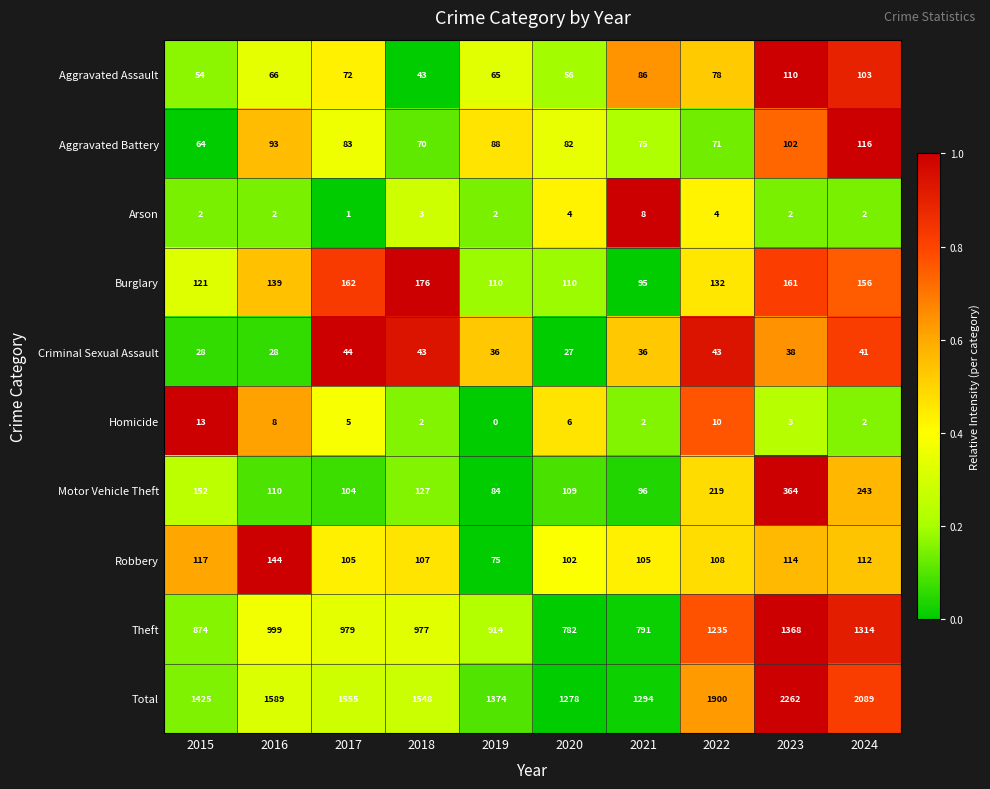

The Arson series shows 14 at 2021. True or false?

False